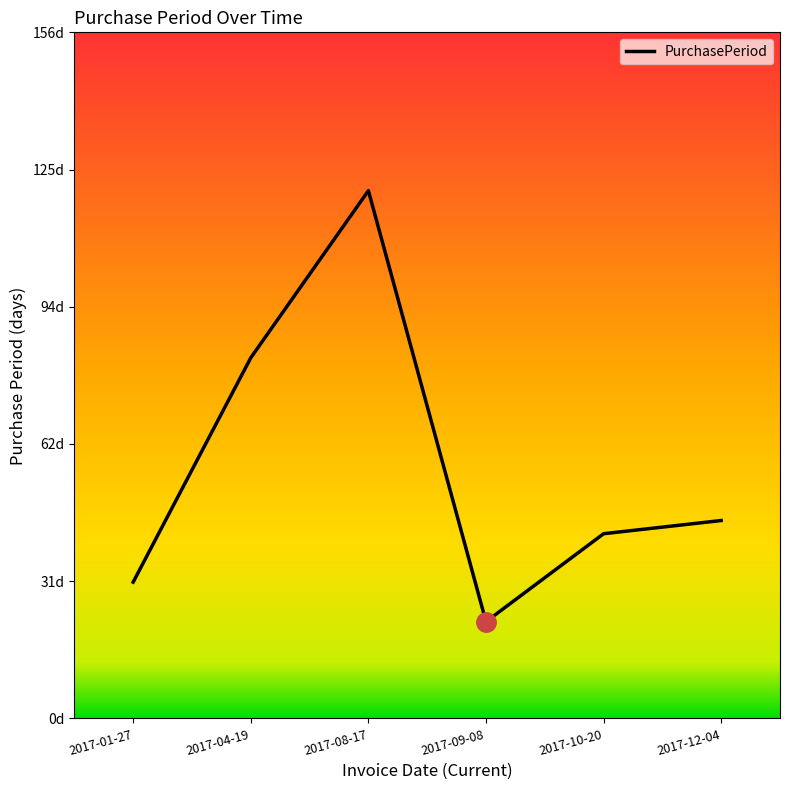

Does the chart display data point markers on the line(s)?

No